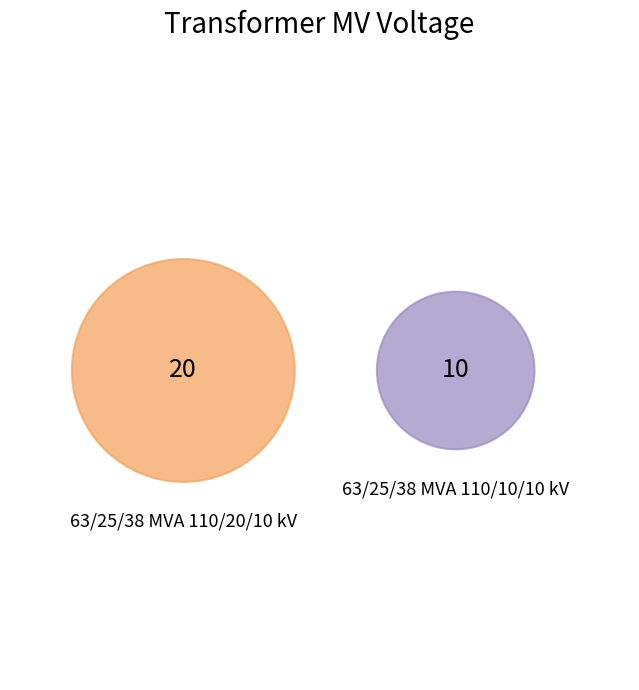

Approximately how many times larger is the value at 63/25/38 MVA 110/10/10 kV compared to 63/25/38 MVA 110/20/10 kV?

0.5